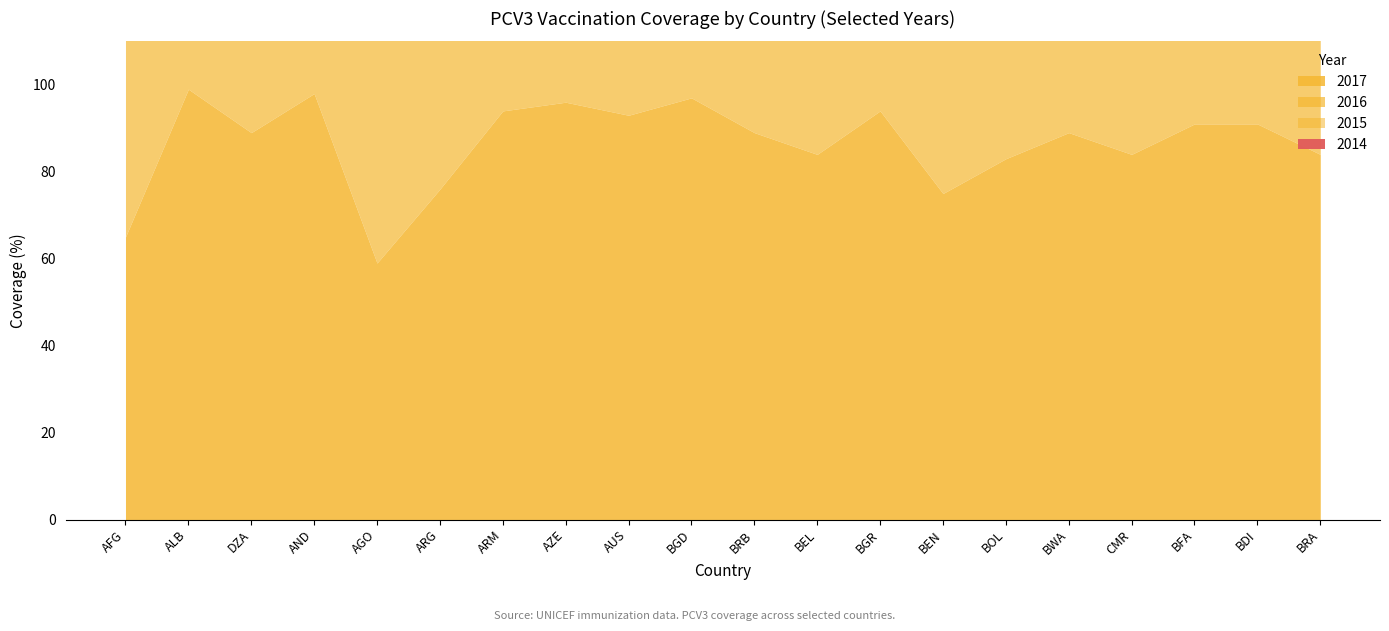

How many intersections are there between 2017 and 2015?

5